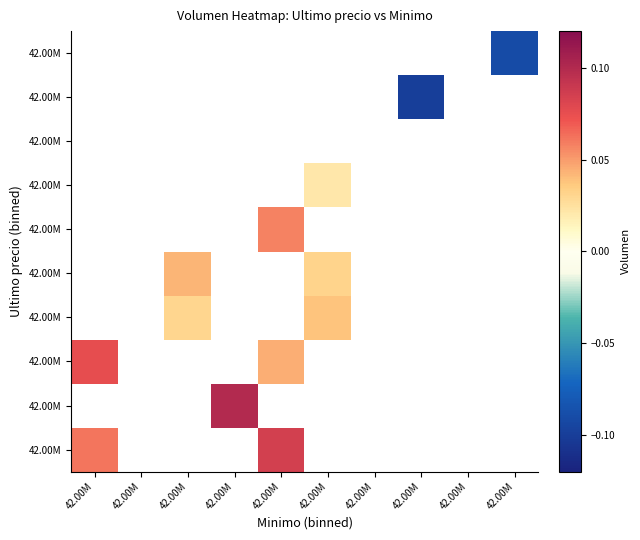

What is the greatest value displayed?

0.1